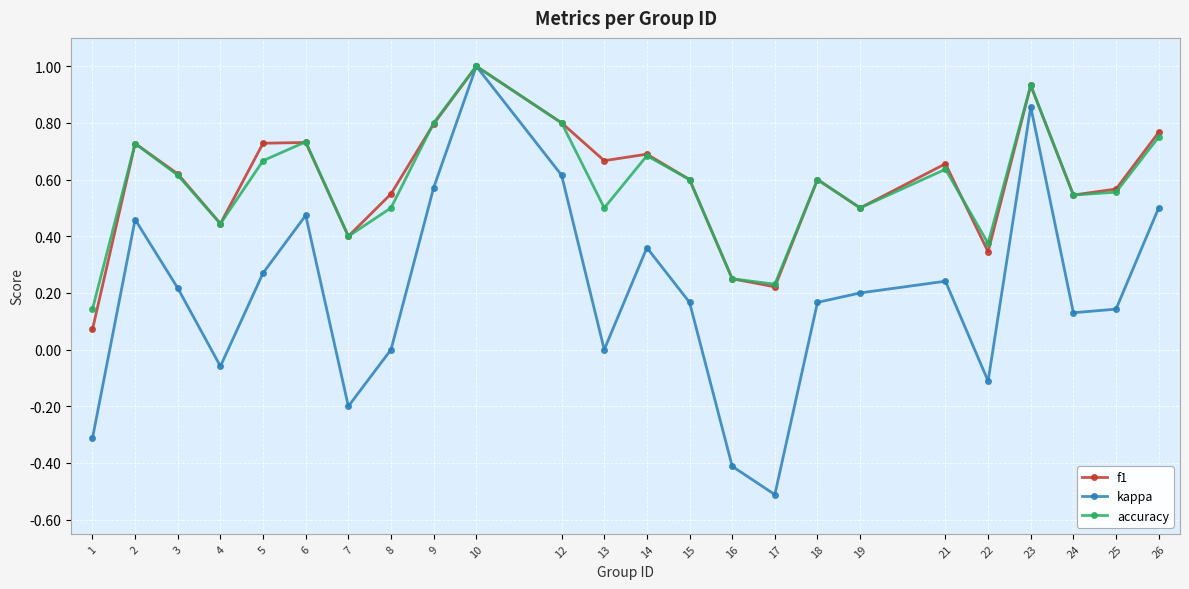

At which category does the chart reach its peak across all series?

10